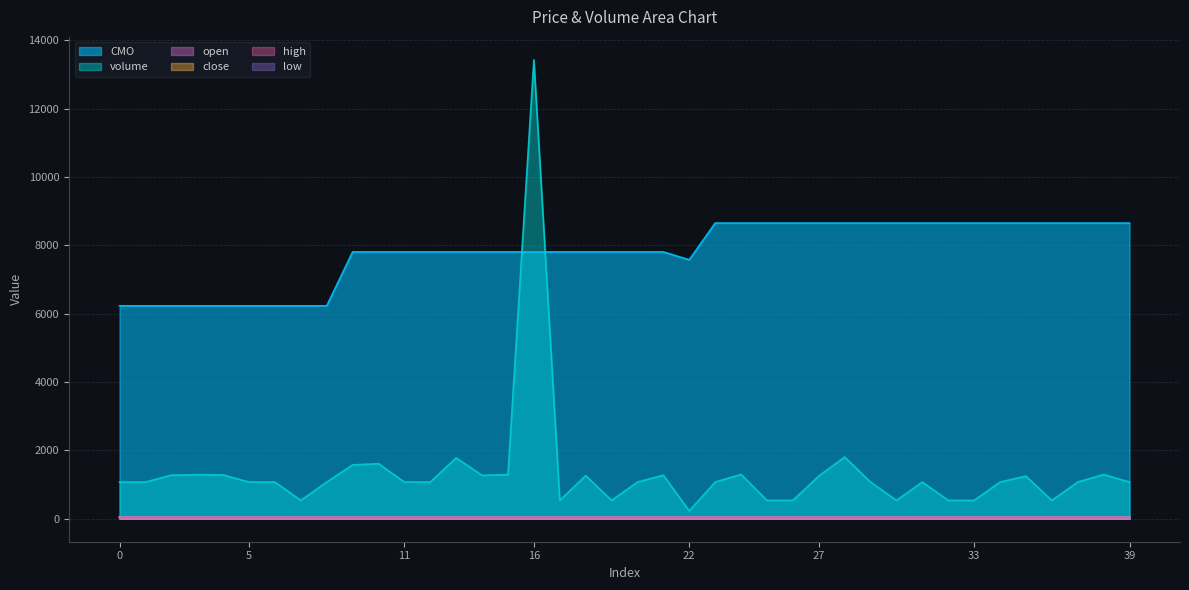

What is the spread (max minus min) of values at 4?

6189.2